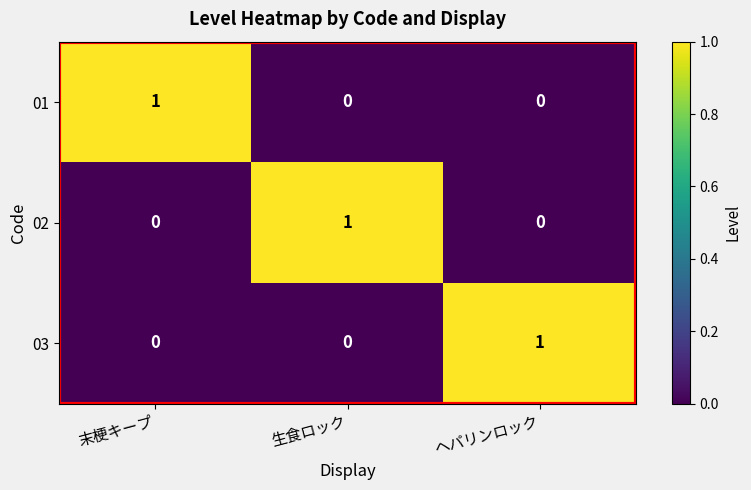

Count the 03 values in the range 0 to 1.

3